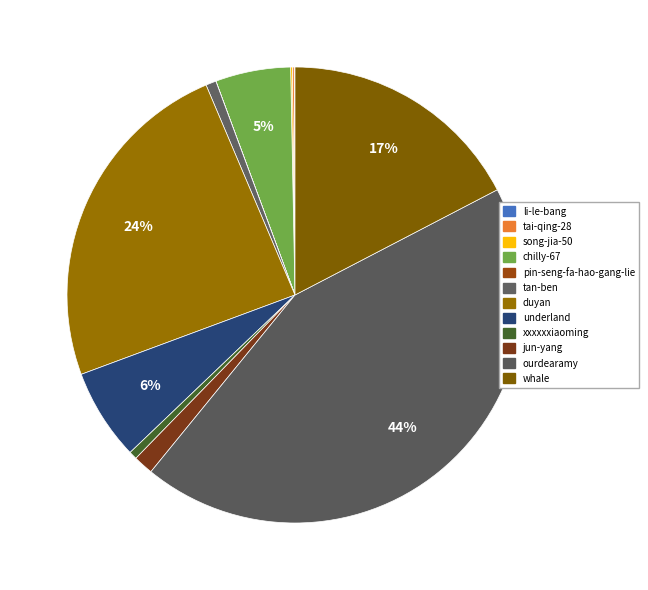

To the nearest percent, what is the difference between the jun-yang and whale slice percentages?

16%